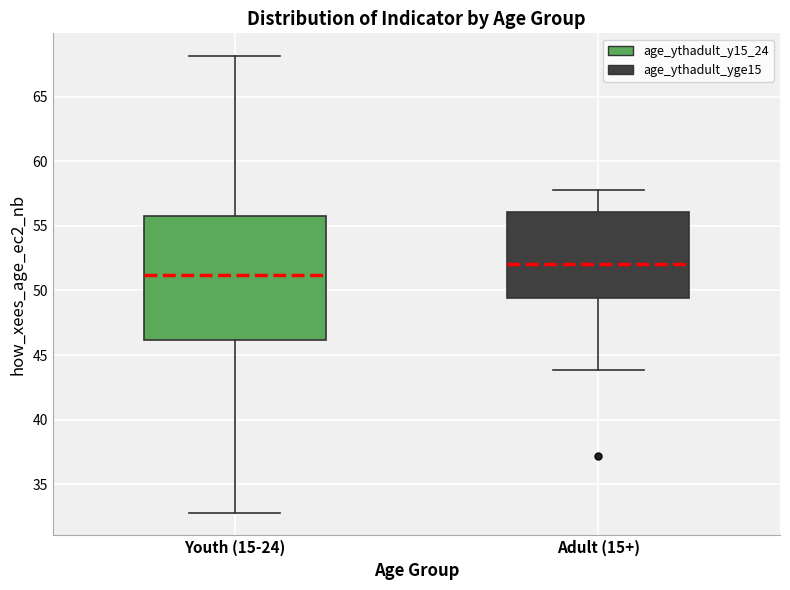

Which box's median line is the highest?

Adult (15+)